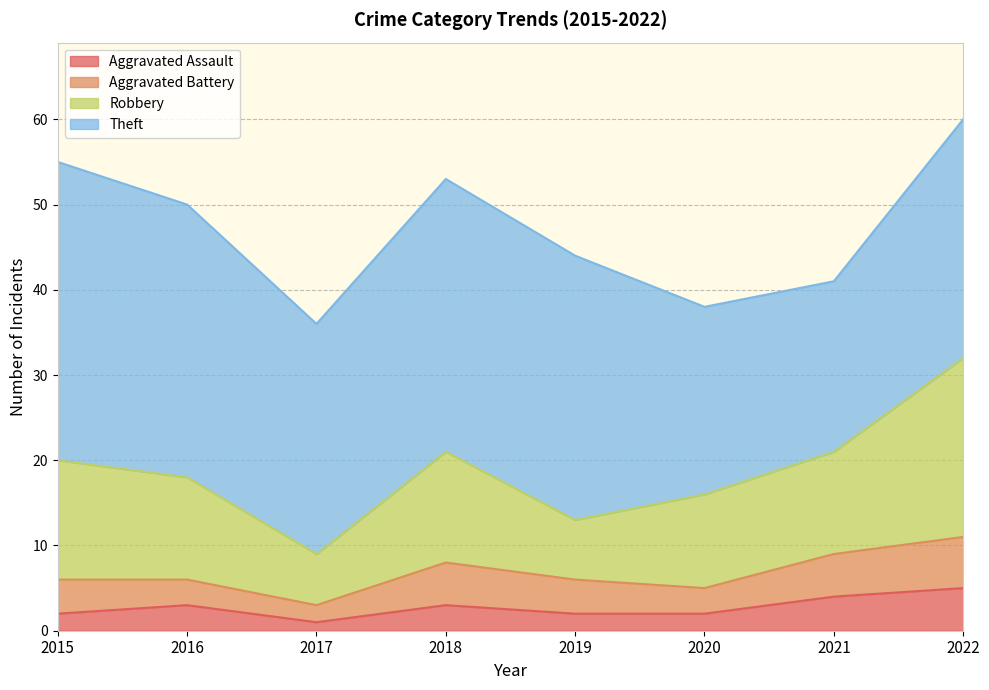

Which series has the largest total across all categories?

Theft